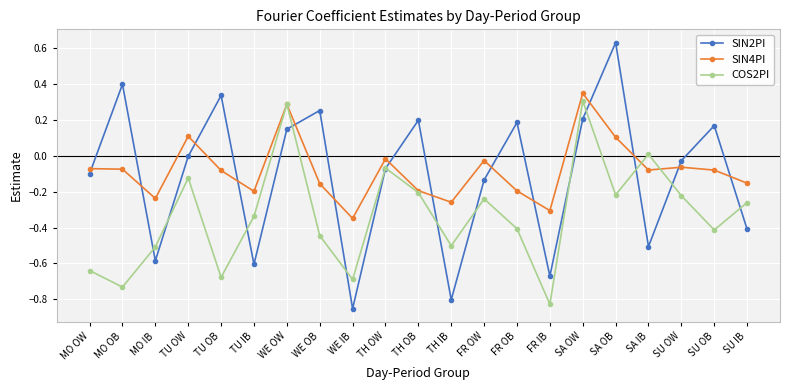

What position from the left is FR IB?

15